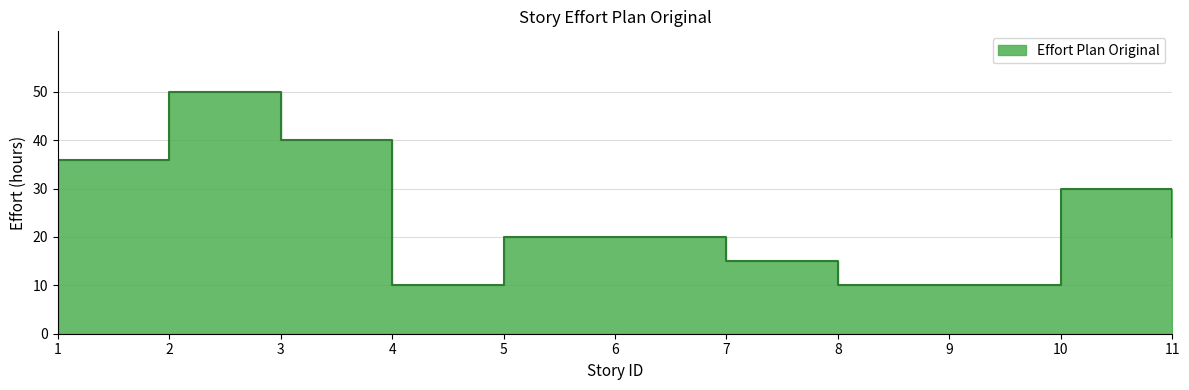

At which category does the data reach its first local peak?

2